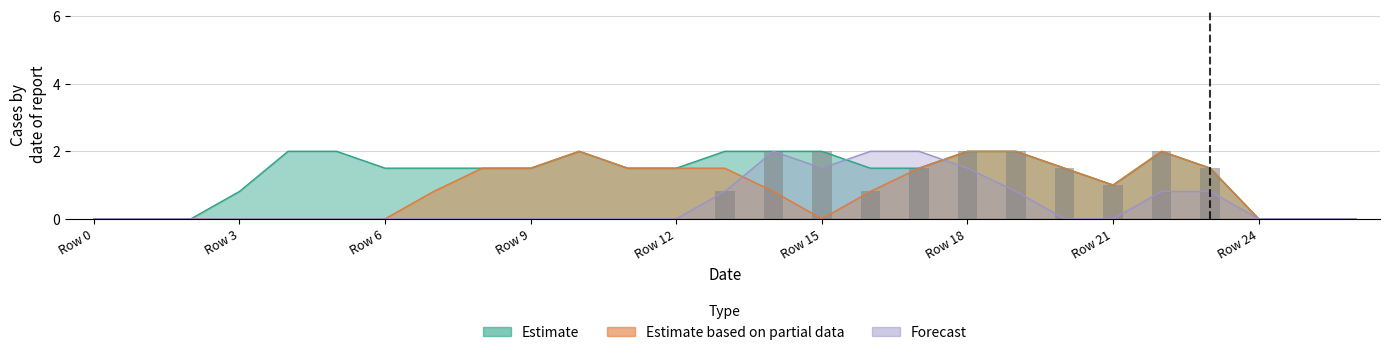

Reading left to right, list all the values displayed in this chart.

0.0	0.0	0.0	0.0	0.0	0.0	0.0	0.0	0.0	0.0	0.0	0.0	0.0	0.8	2.0	2.0	0.8	1.5	2.0	2.0	1.5	1.0	2.0	1.5	0.0	0.0	0.0